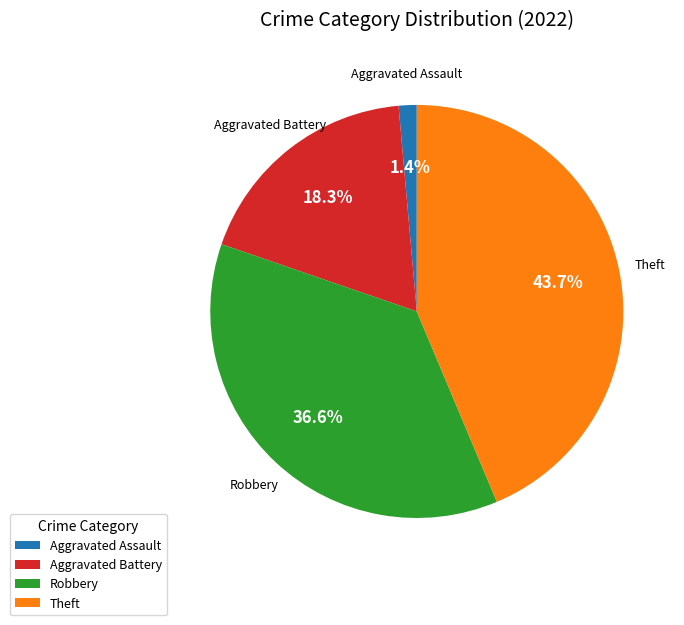

What percentage is the Theft slice, to the nearest percent?

44%